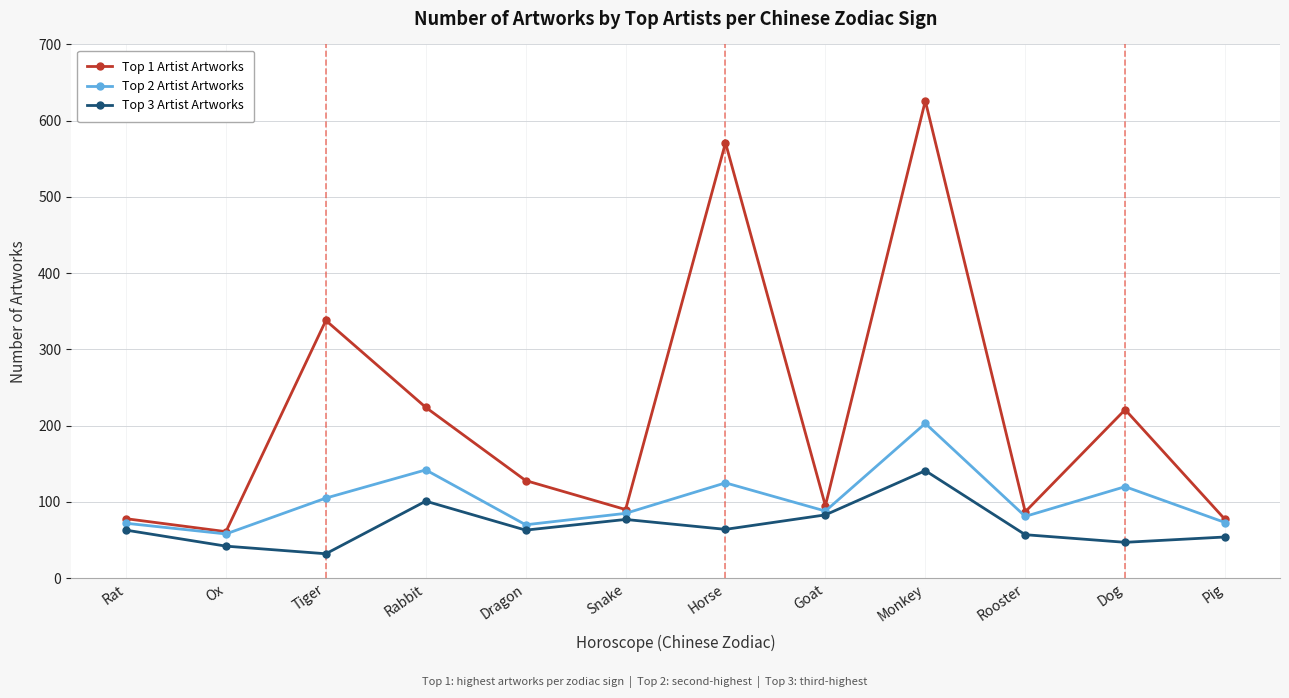

What is the value of the Top 1 Artist Artworks point at the 8th from the left?

95